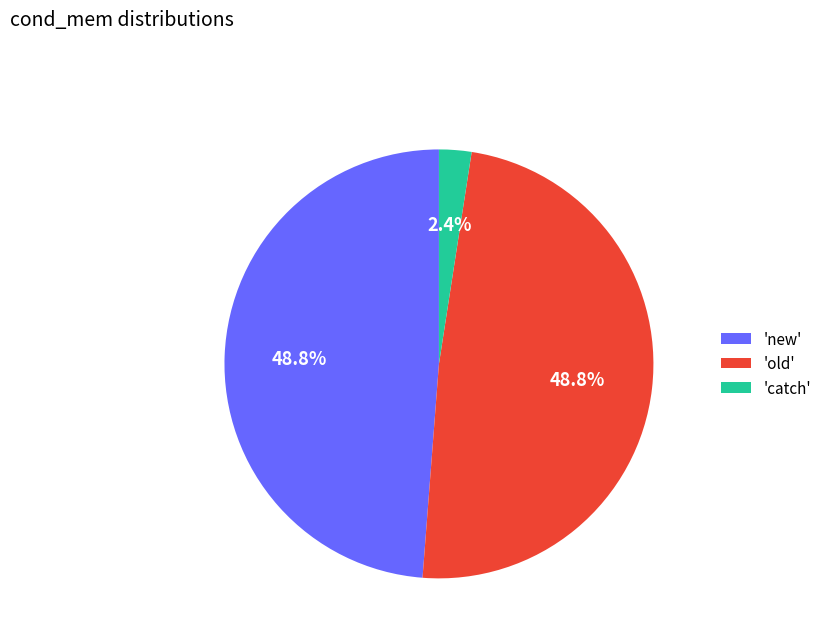

Is there a majority slice in this chart?

No